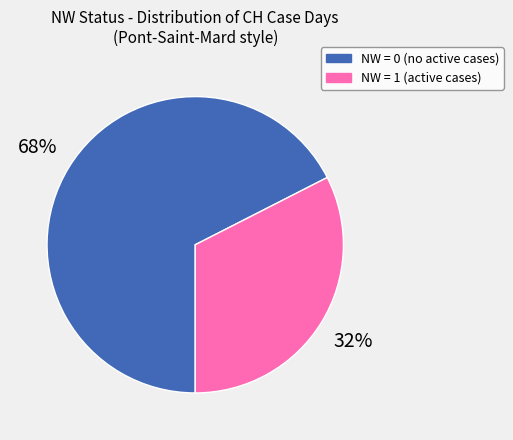

To the nearest percent, what is the average slice percentage?

50%